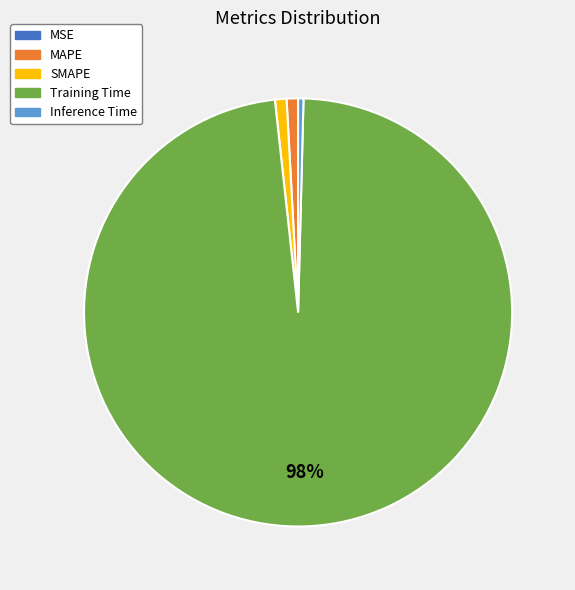

The SMAPE slice represents 16% of the pie. True or false?

False